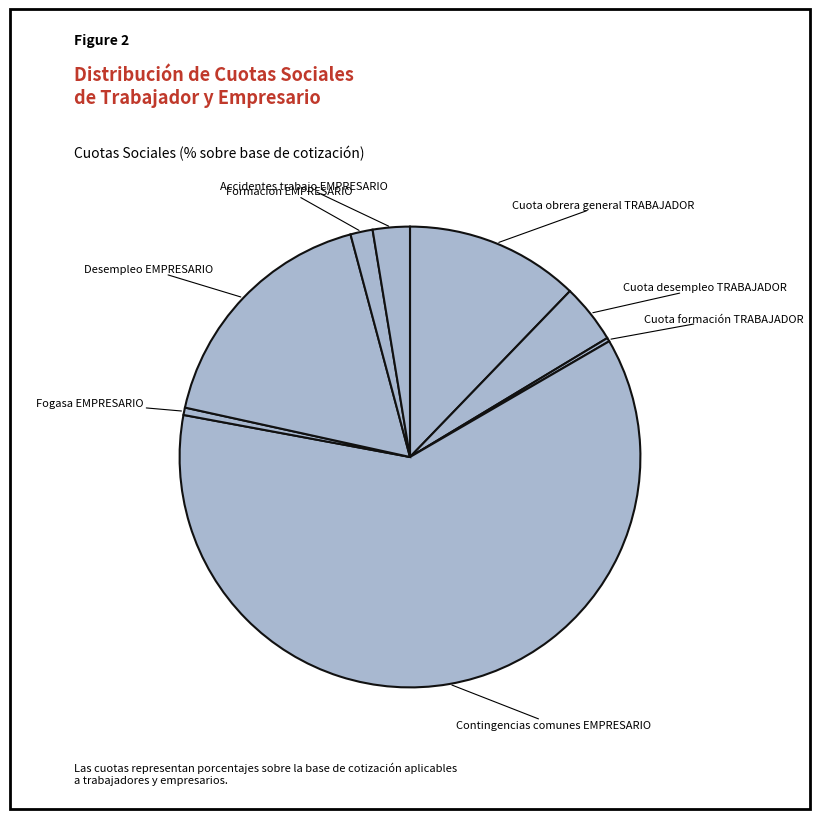

How many segments does this pie chart have?

8